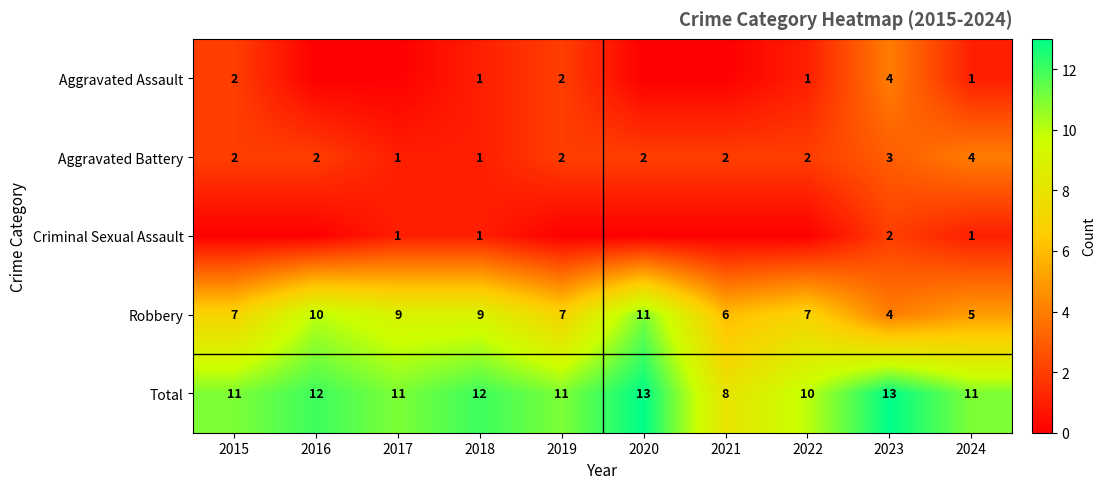

What is the approximate value of Aggravated Battery at 2020?

2